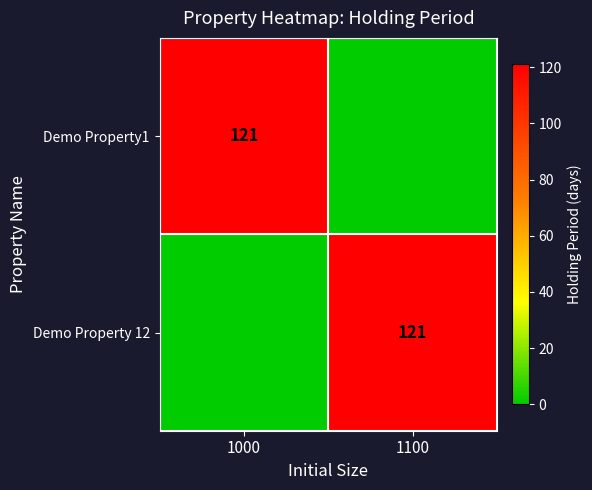

How many distinct data groups are displayed?

2